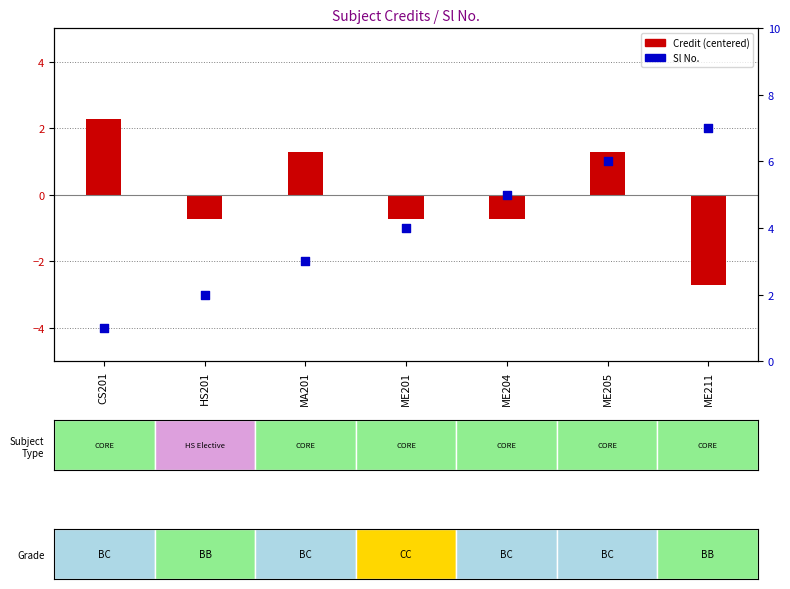

Which series has the largest total across all categories?

Sl No.